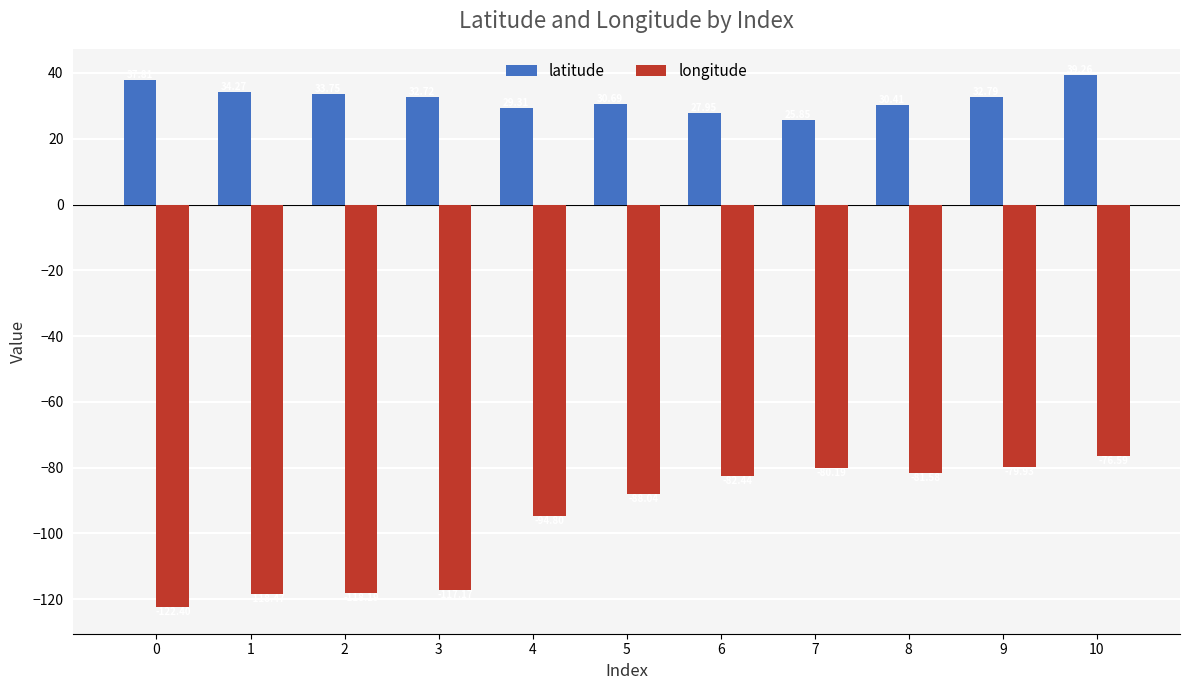

What is the value of the longitude bar at the 6th from the left?

-88.0